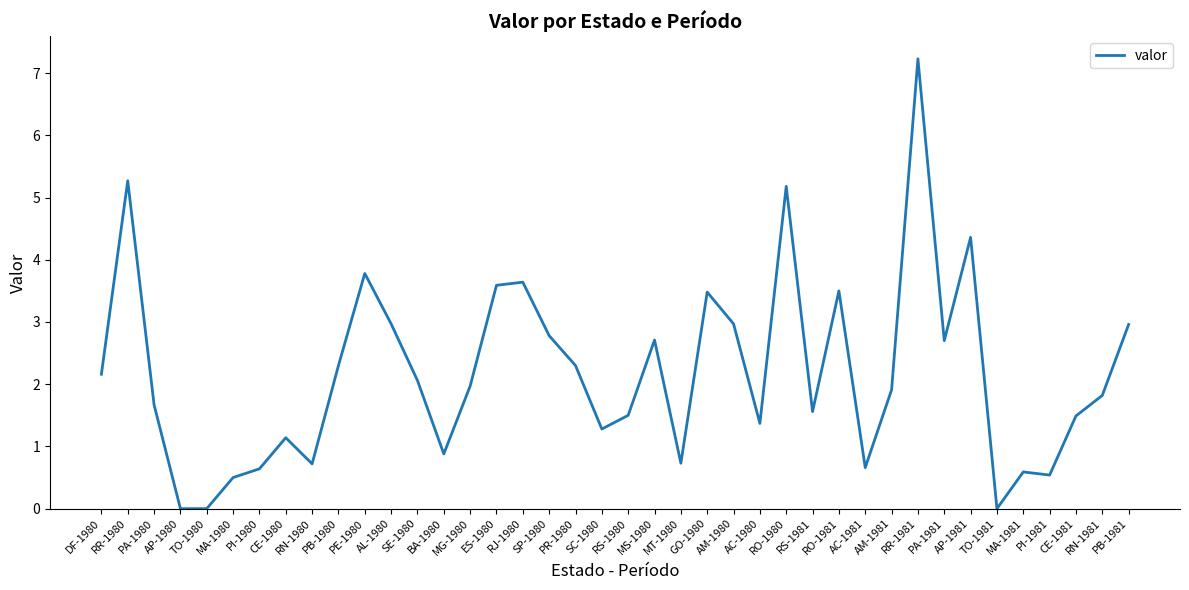

Is this an area chart (filled region under the line)?

No